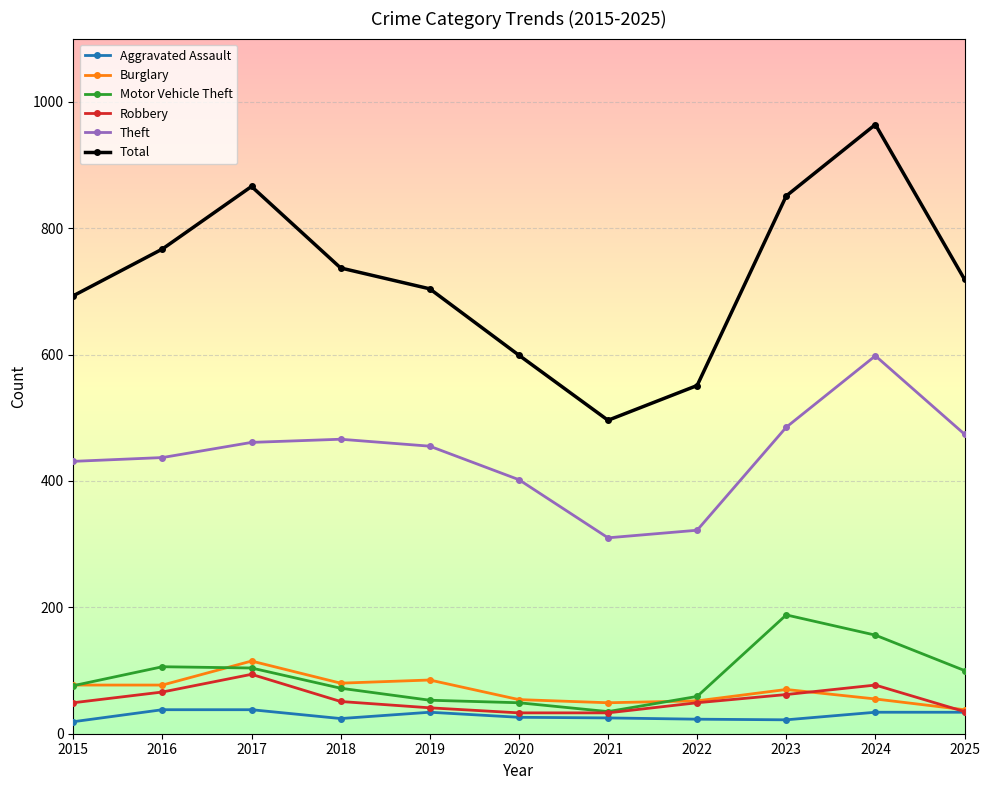

What is the value of the Robbery point at the 2nd from the left?

66